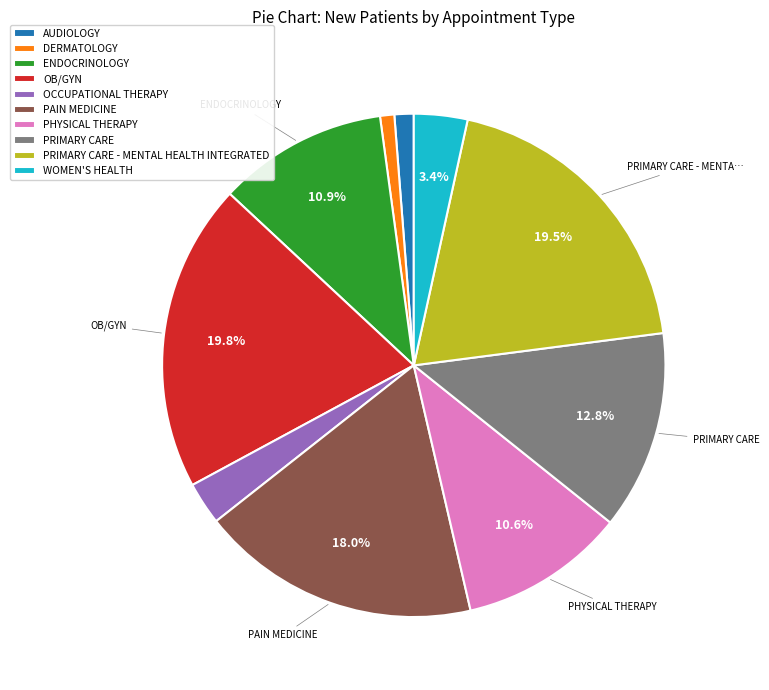

Does any single category account for the majority?

No